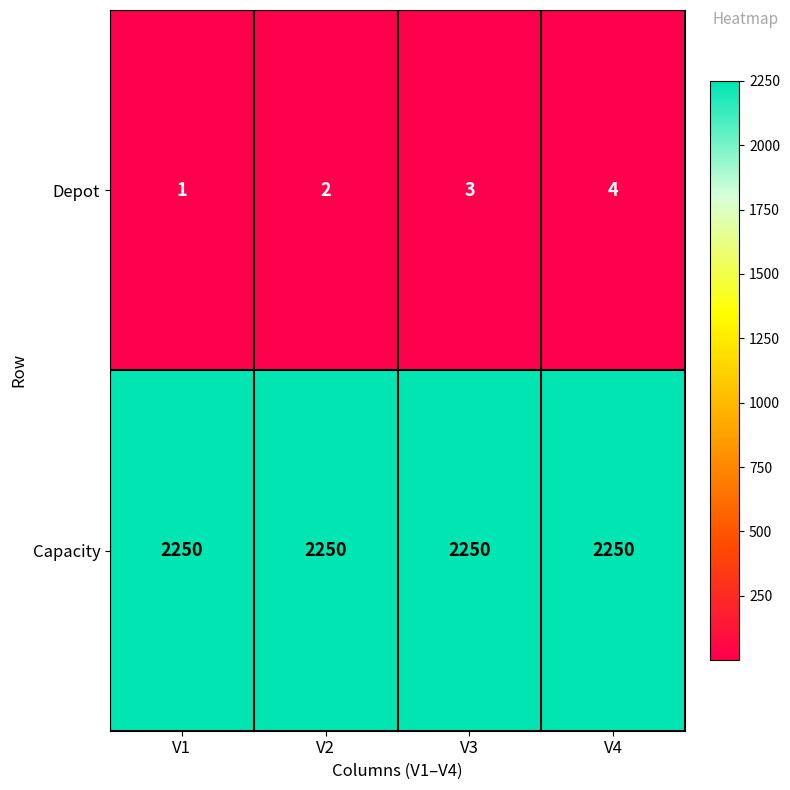

What is the sum of all Capacity values?

9000